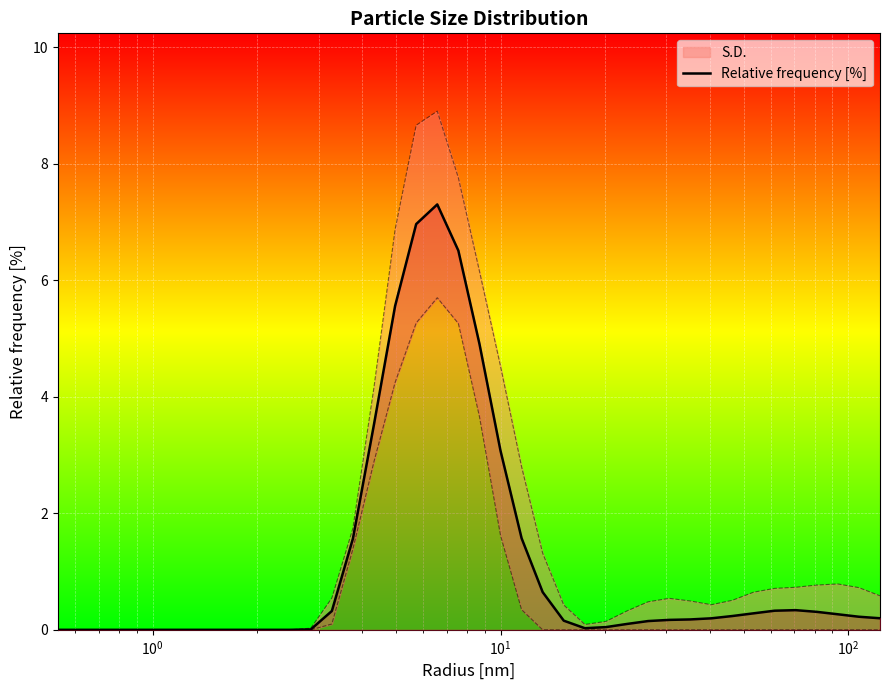

The chart shows a value of 0.1 at 36. True or false?

False